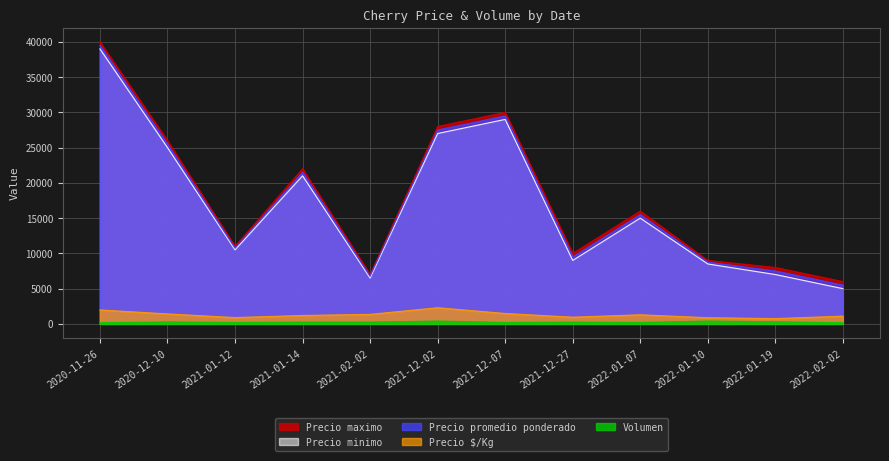

What is the approximate value of Precio promedio ponderado at 2022-01-10?

8750